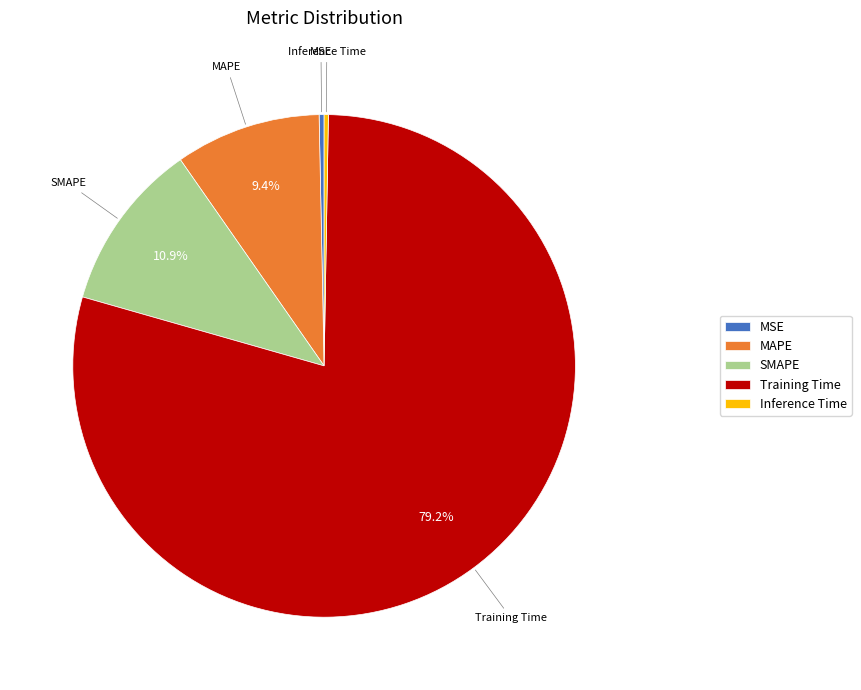

Which has a higher value, MAPE or MSE?

MAPE